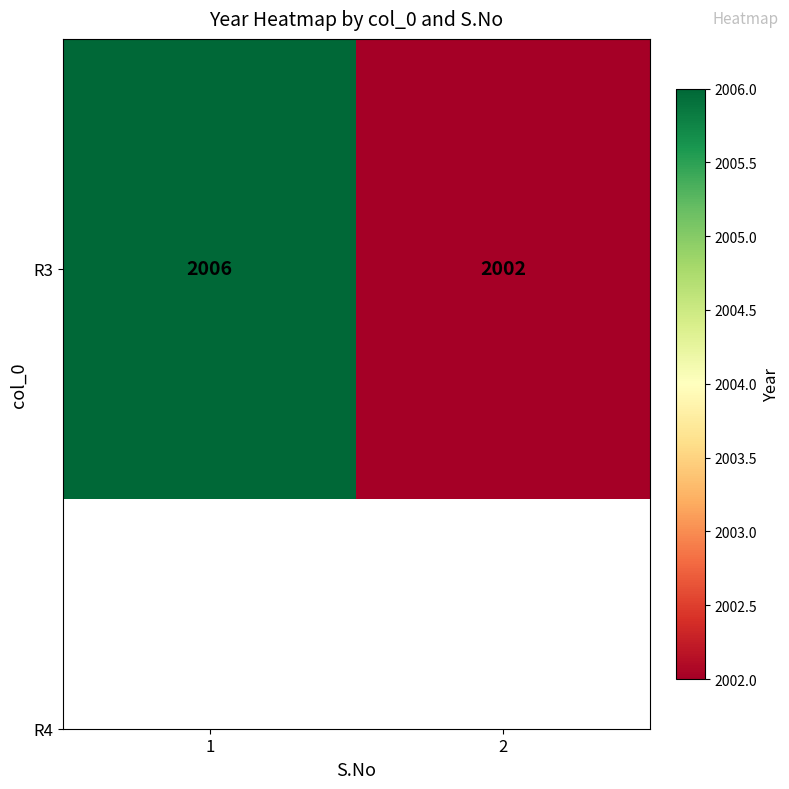

List the labels in order of value, largest first.

1, 2